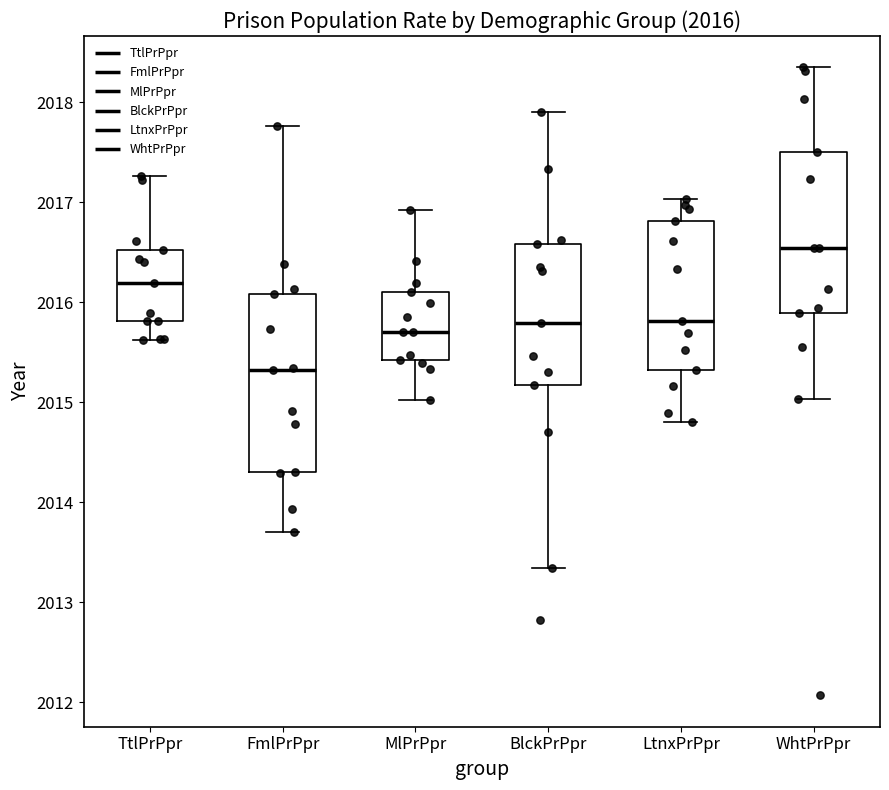

Which box is the tallest, from its lower edge to its upper edge?

FmlPrPpr